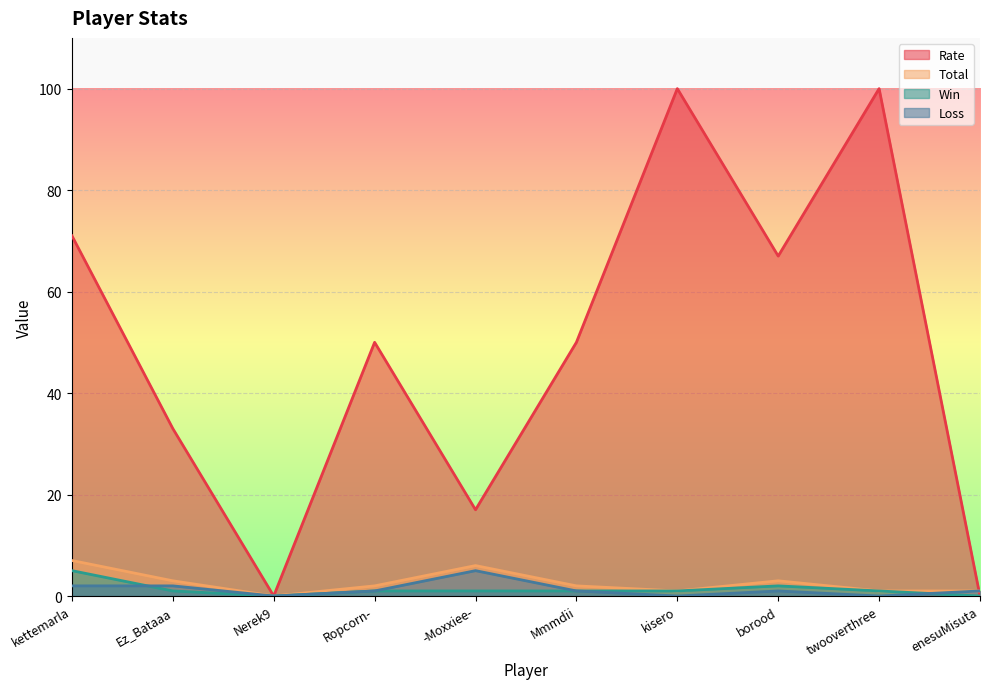

How many positive values does the Win series have?

8